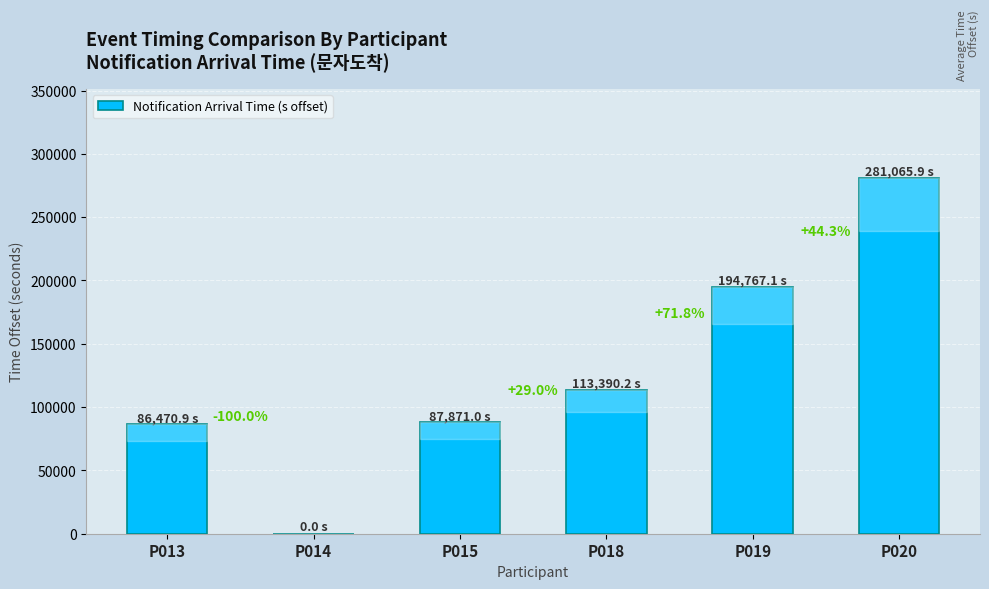

List the labels in order of value, smallest first.

P014, P013, P015, P018, P019, P020